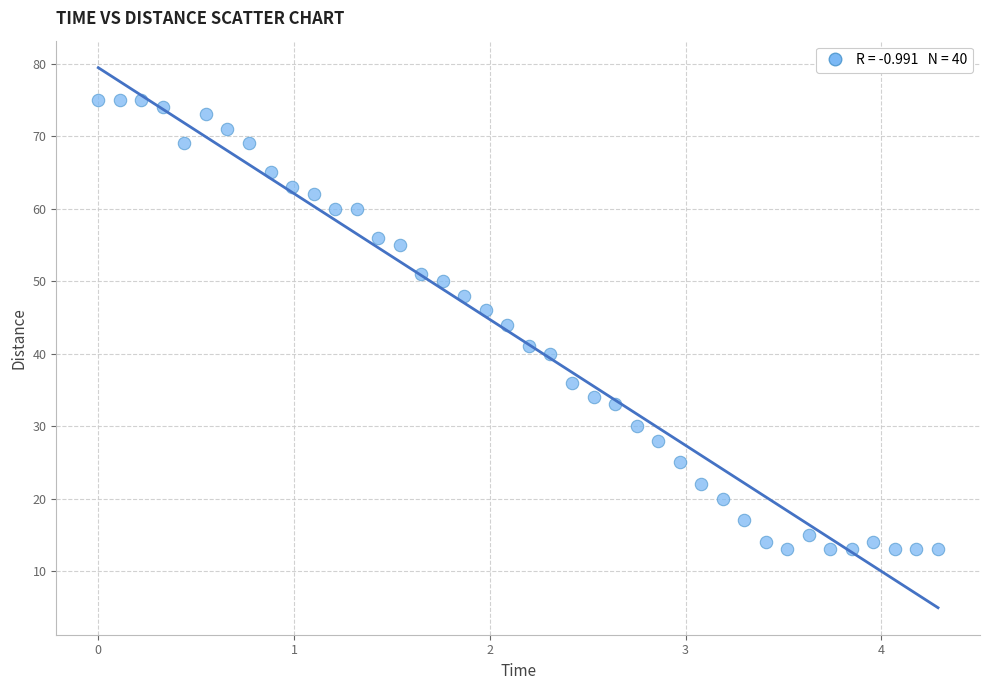

What is the range of Y values (max minus min)?

62